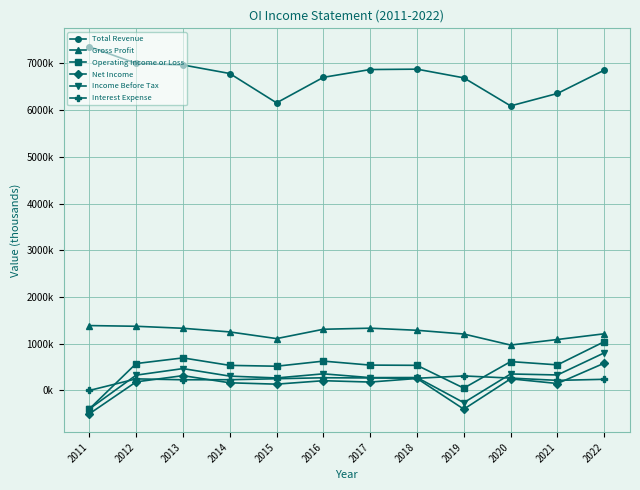

What are all the series names shown in the legend?

Total Revenue, Gross Profit, Operating Income or Loss, Net Income, Income Before Tax, Interest Expense